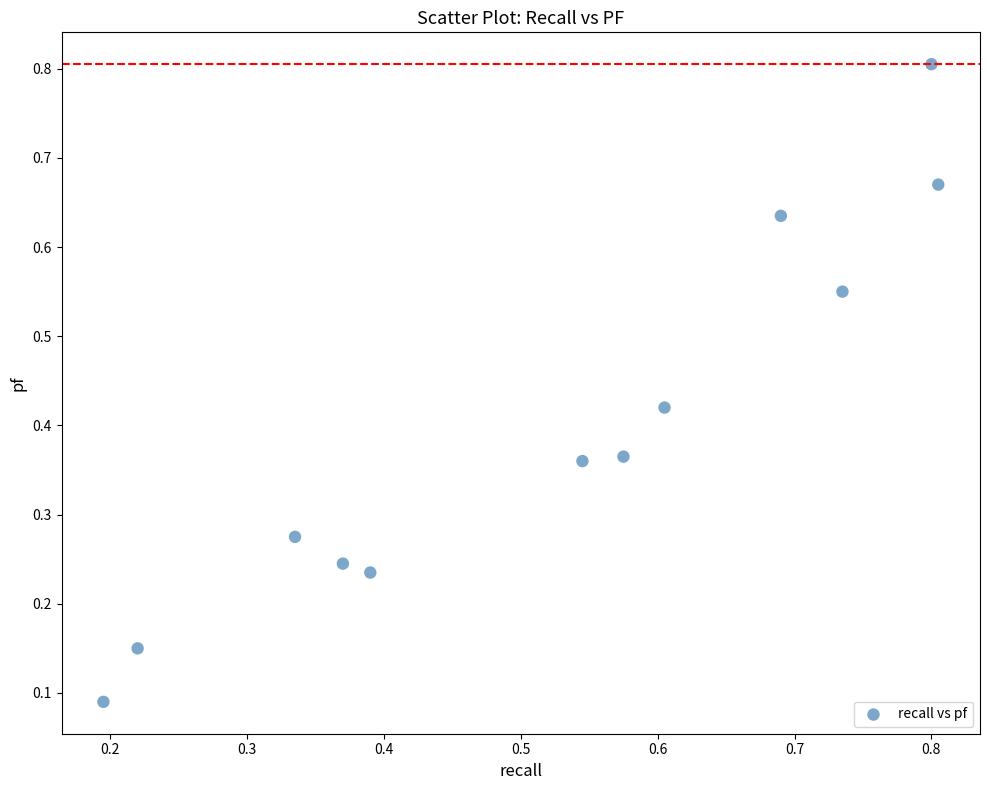

What is the average X value?

0.5